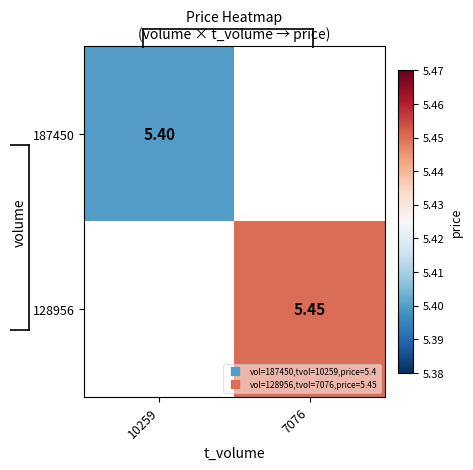

What is the minimum value shown in the chart?

5.4